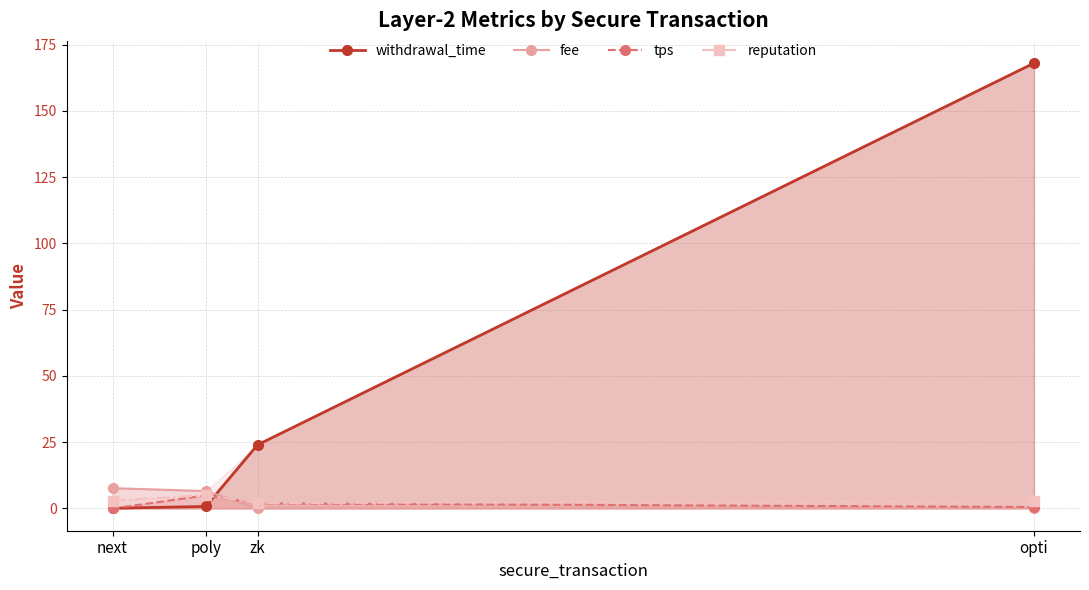

True or false: withdrawal_time has a value of 32.7 at zk.

False